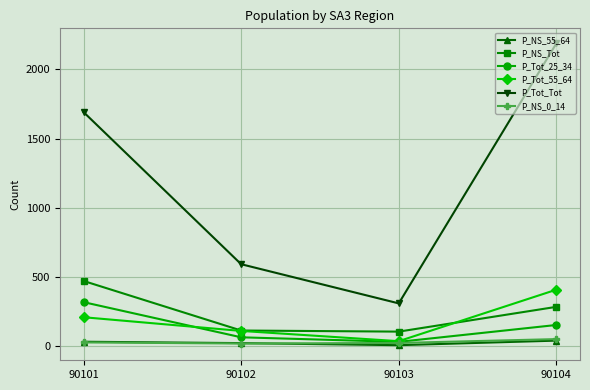

At which label does P_NS_Tot first exceed 285?

90101